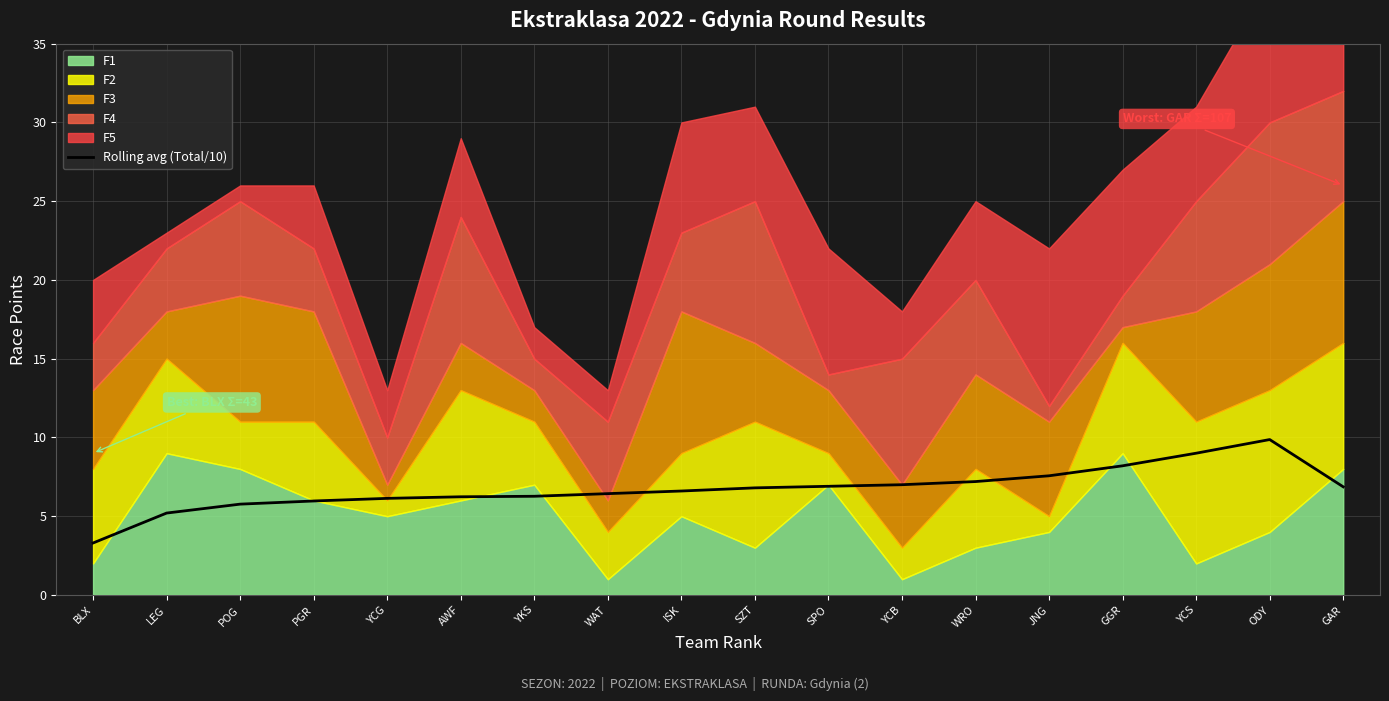

Does the chart display data point markers on the line(s)?

No